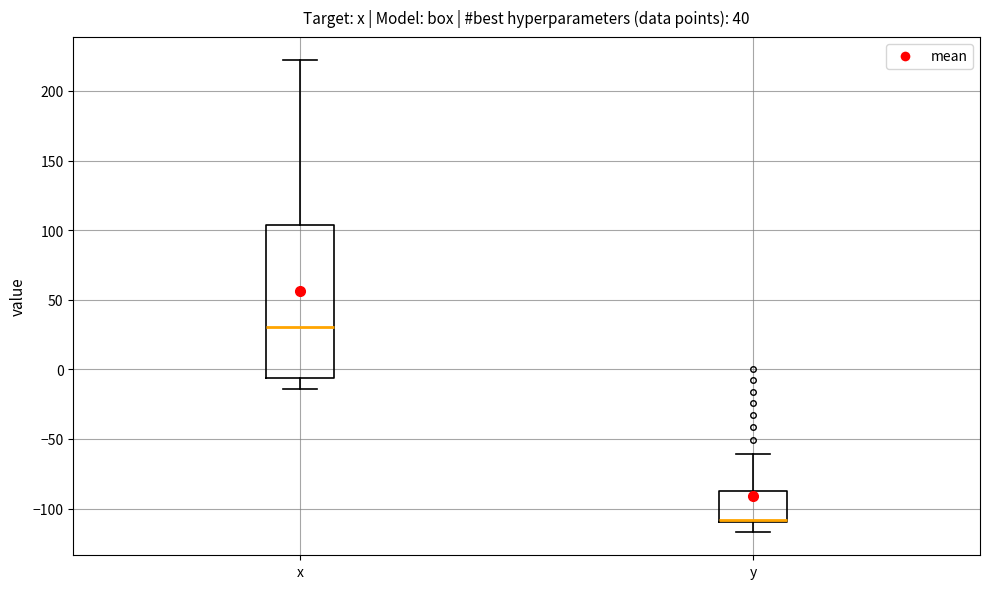

Comparing the boxes themselves (not the whiskers), which one is the tallest?

x